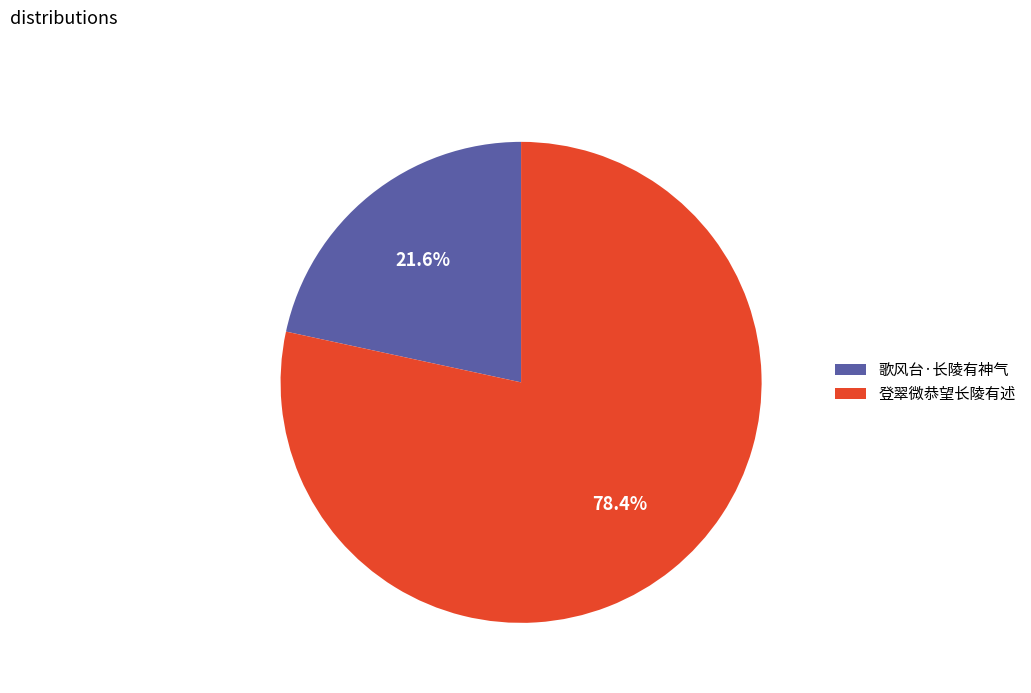

The 歌风台·长陵有神气 slice represents 22% of the pie. True or false?

True